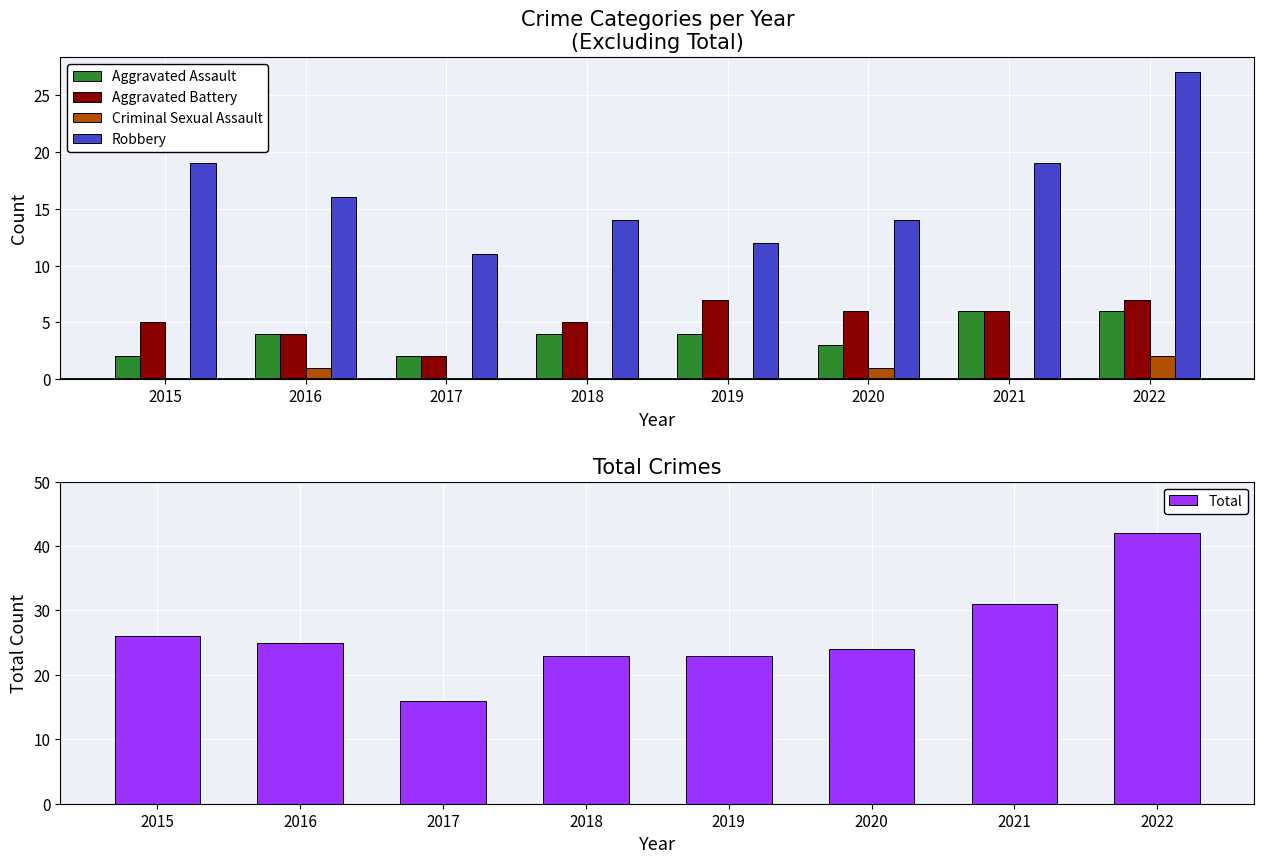

What is the difference between the maximum and minimum values in the Robbery series?

16